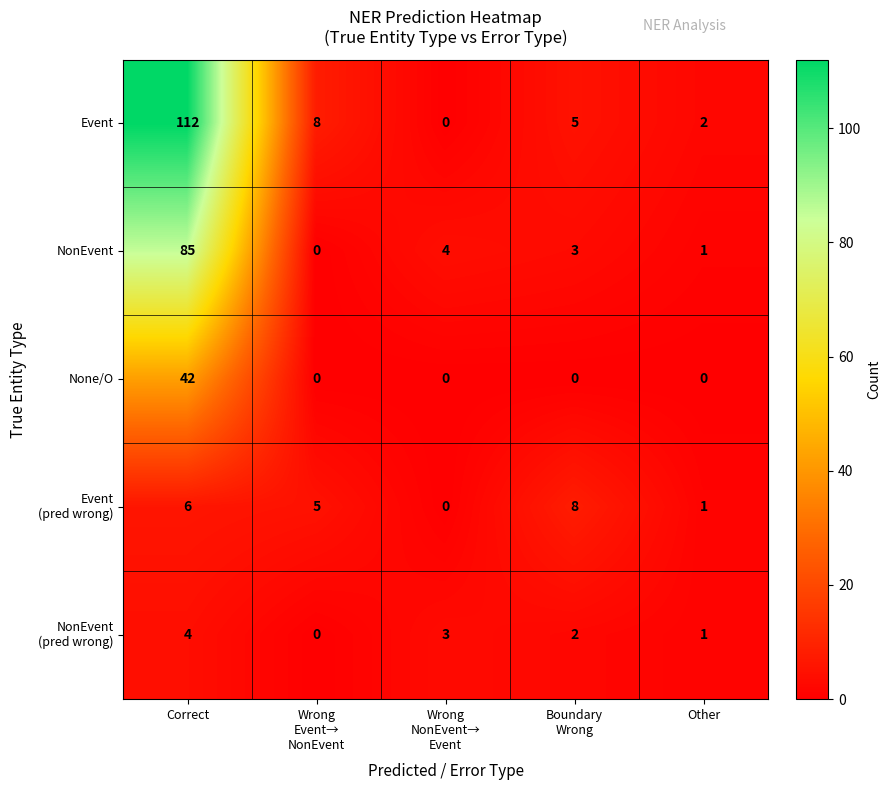

Which series has the widest spread of values?

Event